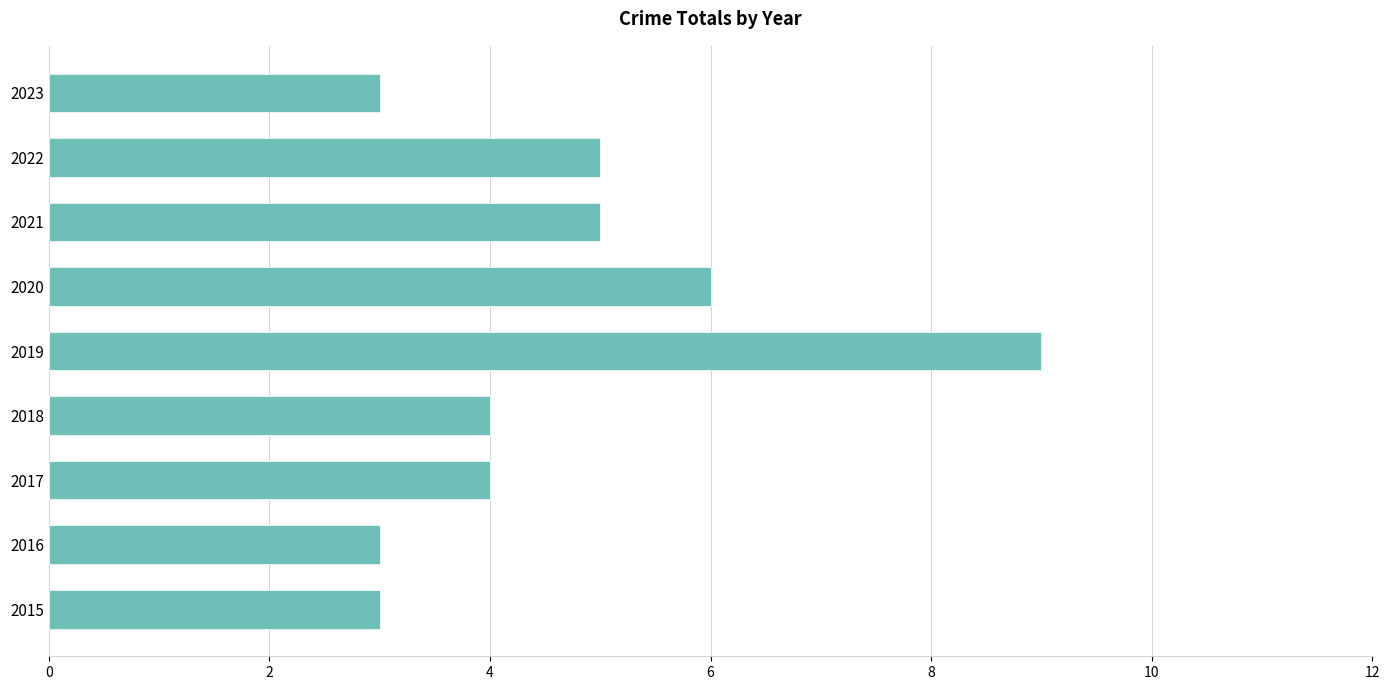

Reading bottom to top, transcribe all the data shown in this chart.

3	3	4	4	9	6	5	5	3